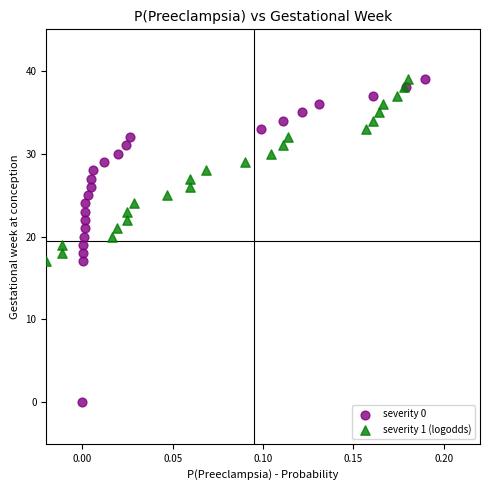

Which series has the widest spread of Y values?

severity 0